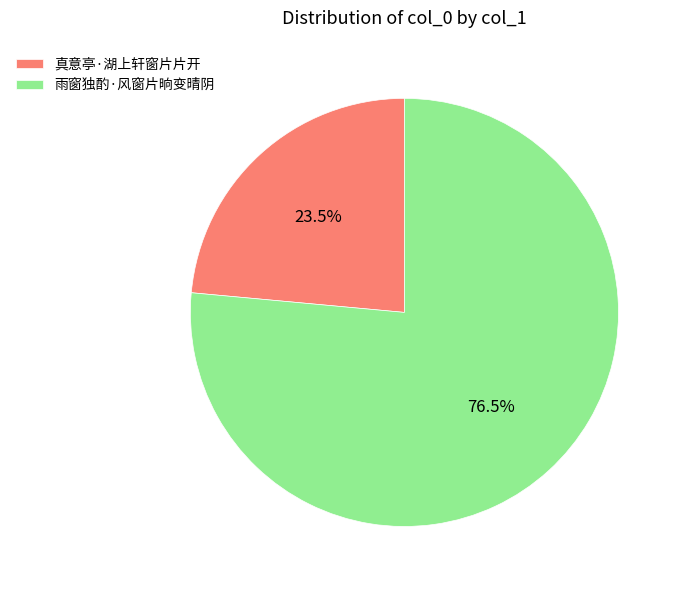

Rank the categories by value from lowest to highest.

真意亭·湖上轩窗片片开, 雨窗独酌·风窗片晌变晴阴